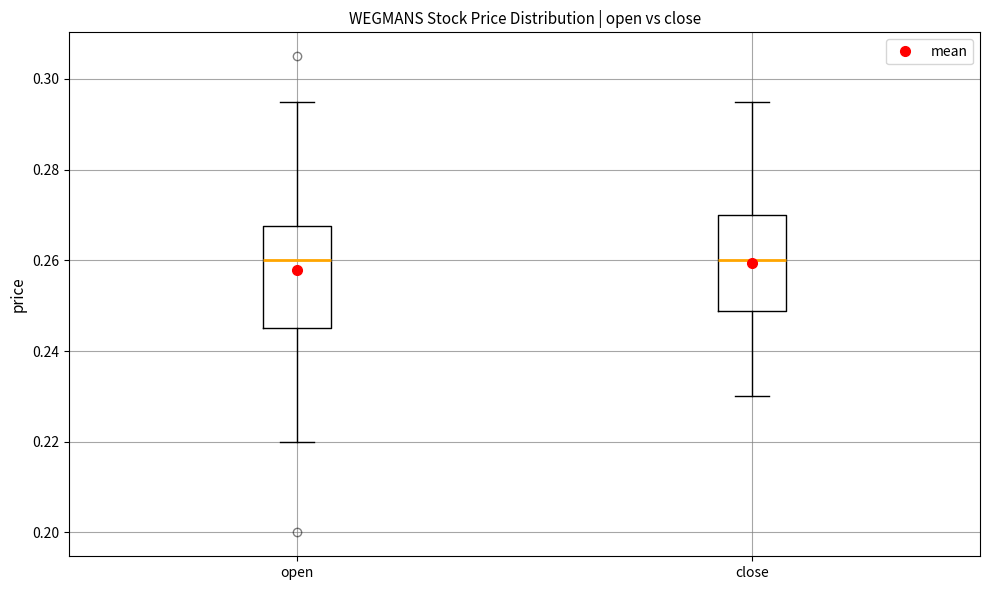

Where is the upper edge of the box for open on the y-axis? The values are not printed on the chart, so give them approximately, as read against the axis.

0.268